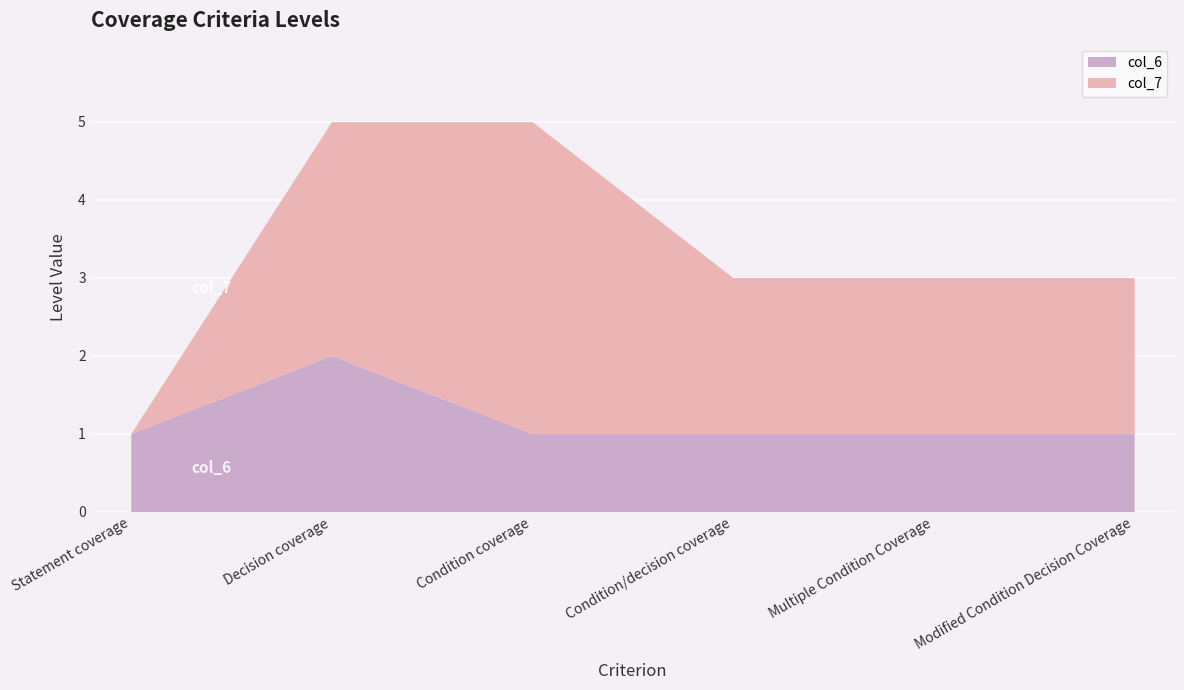

Where do col_7 and col_6 first cross each other?

Statement coverage and Decision coverage